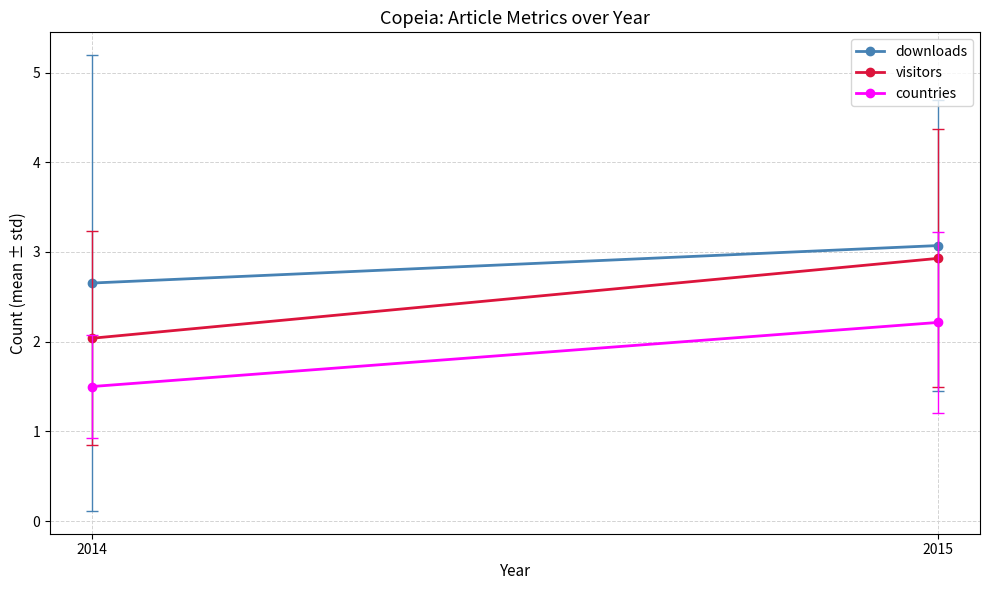

Which has a higher value, 2014 or 2015?

2015